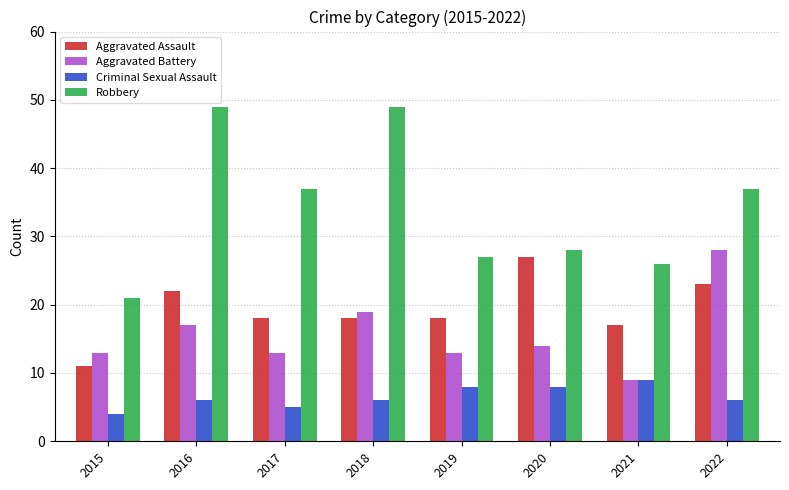

The value of Aggravated Assault at 2017 is 7. True or false?

False